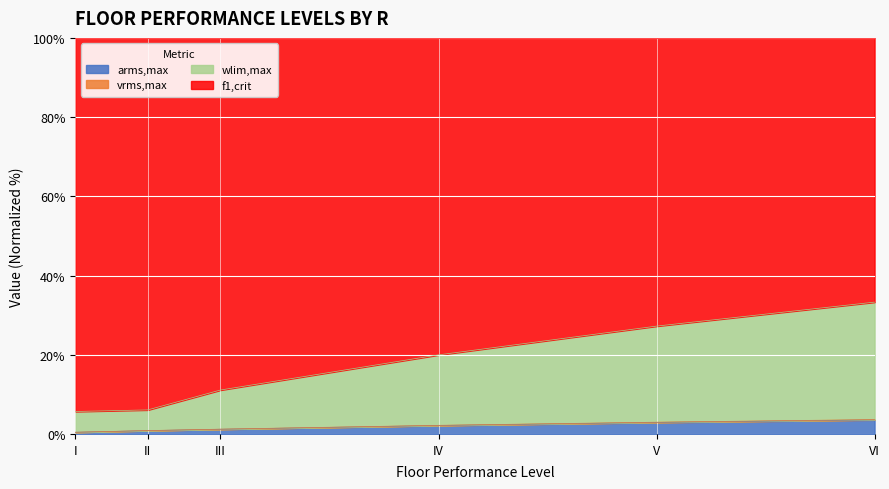

True or false: arms,max and wlim,max cross at least once.

False